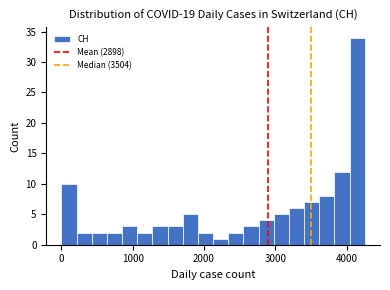

Read against the x-axis, roughly where is the centre of the tallest bar?

4200